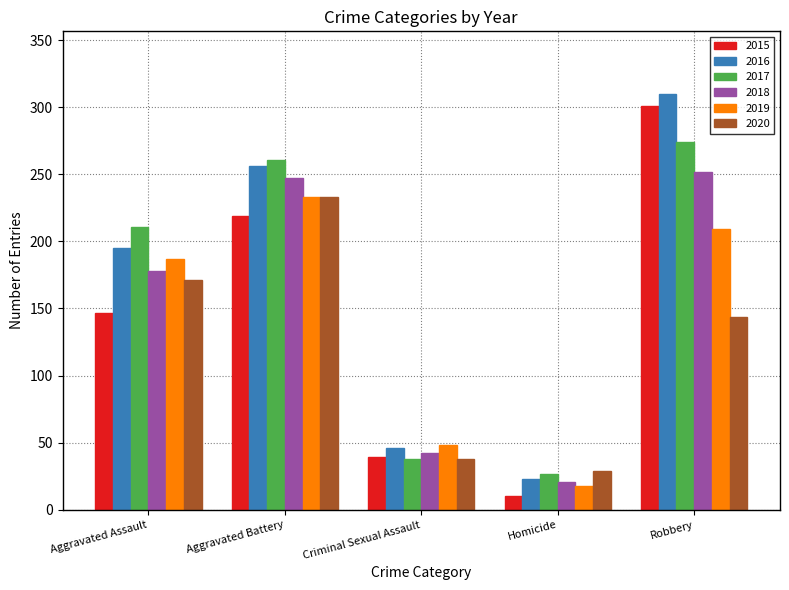

What is the difference between the highest and lowest values at Criminal Sexual Assault?

10